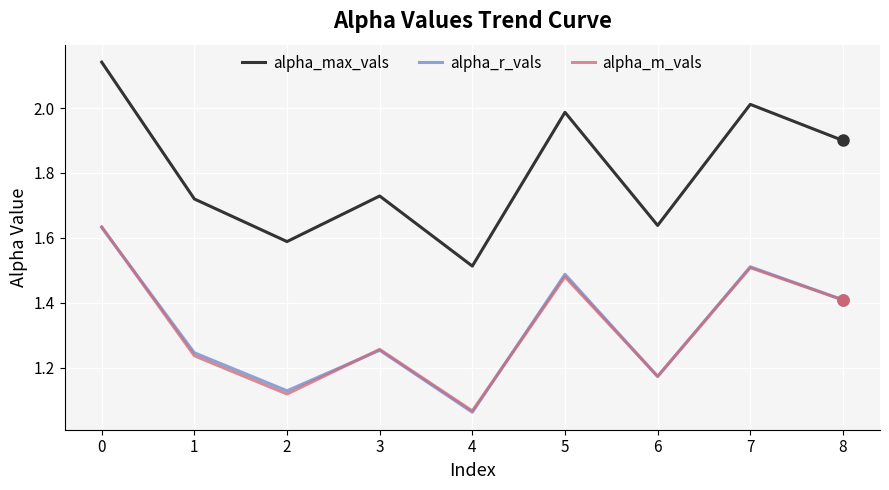

At which category does the chart reach its peak across all series?

0